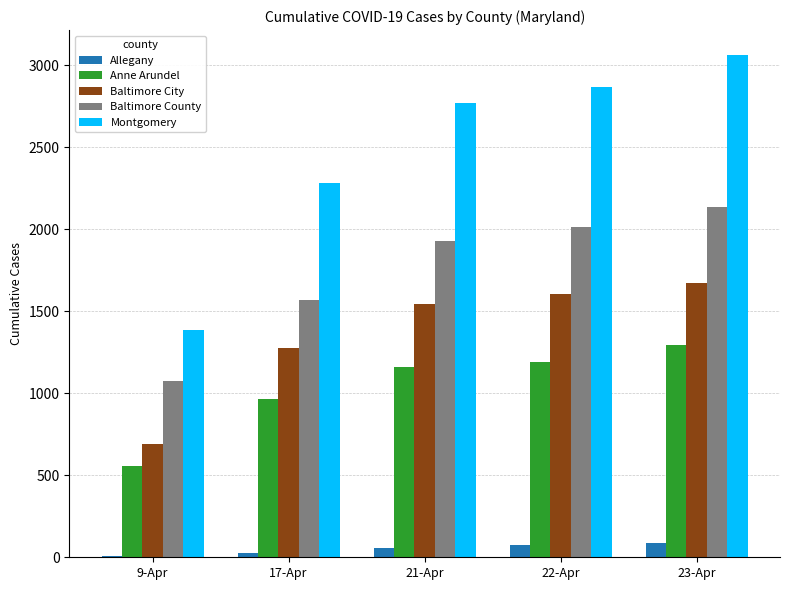

Which series changed the most between 9-Apr and 21-Apr?

Montgomery